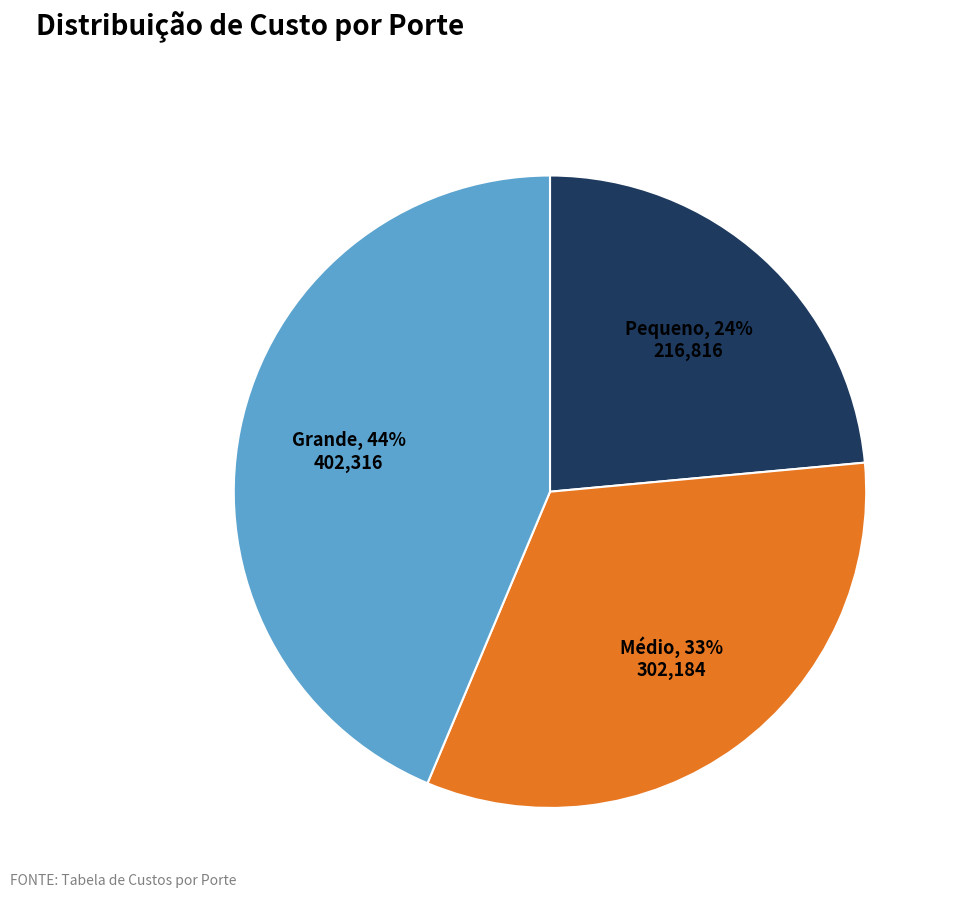

To the nearest percent, what percentage of the pie is Pequeno?

24%